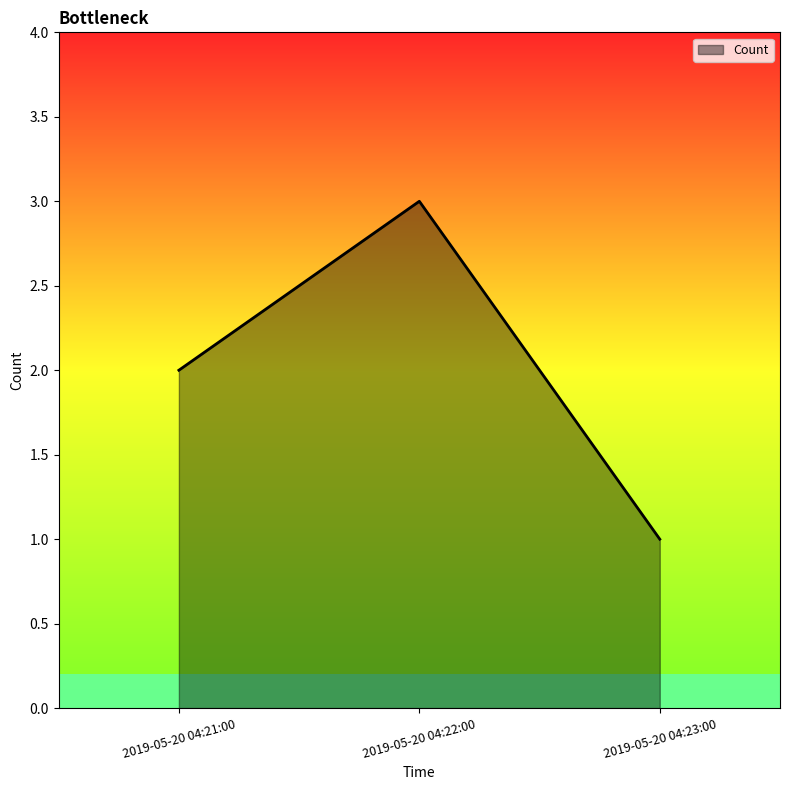

Reading left to right, list all the values displayed in this chart.

2019-05-20 04:21:00=2	2019-05-20 04:22:00=3	2019-05-20 04:23:00=1